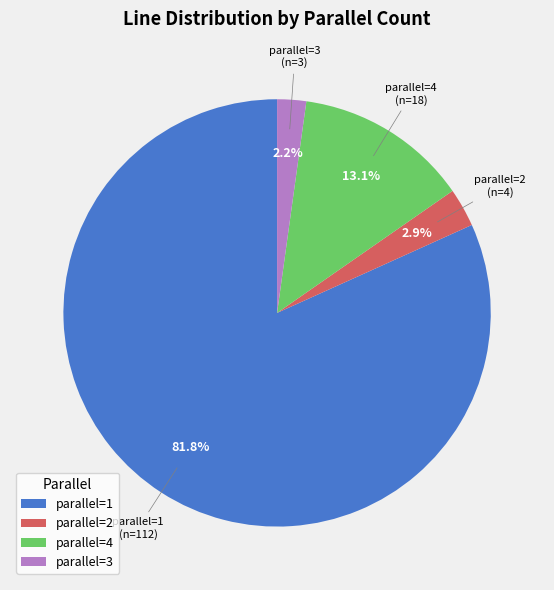

Which category has the smallest portion of the pie?

parallel=3